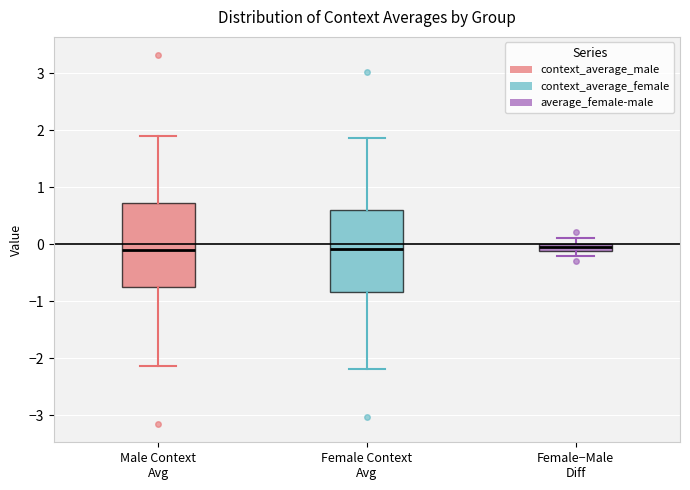

Where is the upper edge of the box for Female−Male Diff on the y-axis? The values are not printed on the chart, so give them approximately, as read against the axis.

0.0